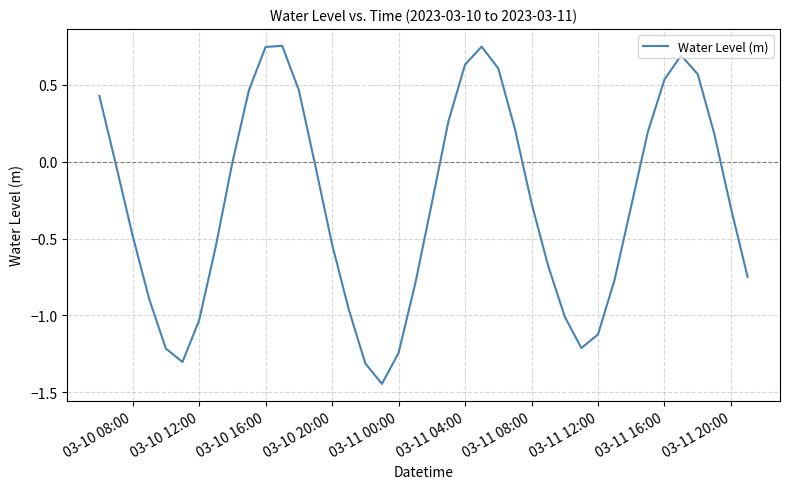

How many interior local valleys (lower than both neighbors) does the data have?

3